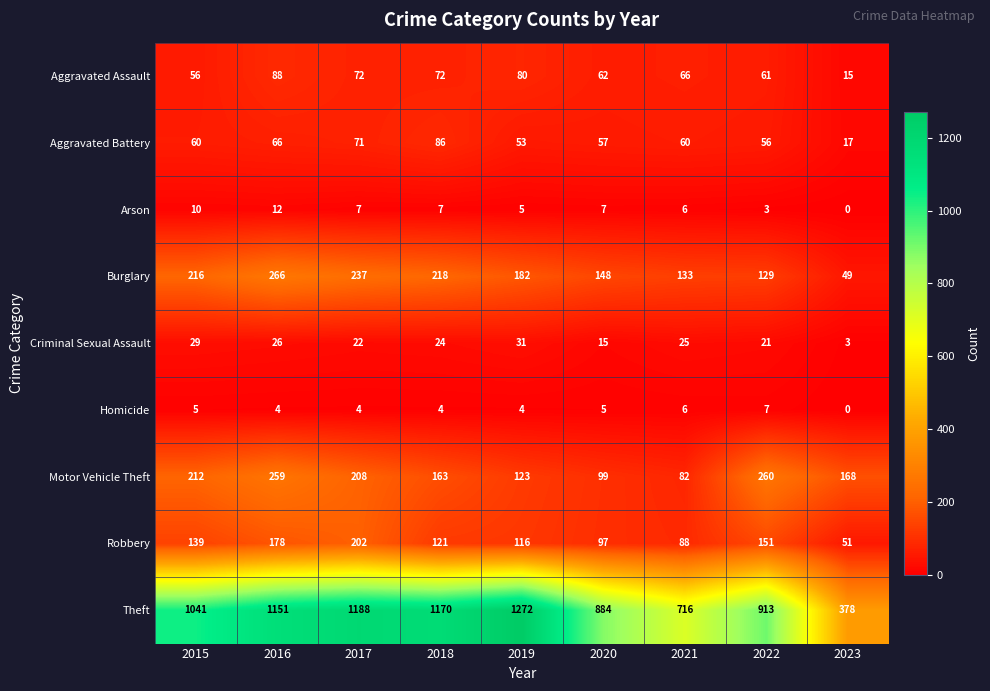

How many categories are shown in the chart?

9